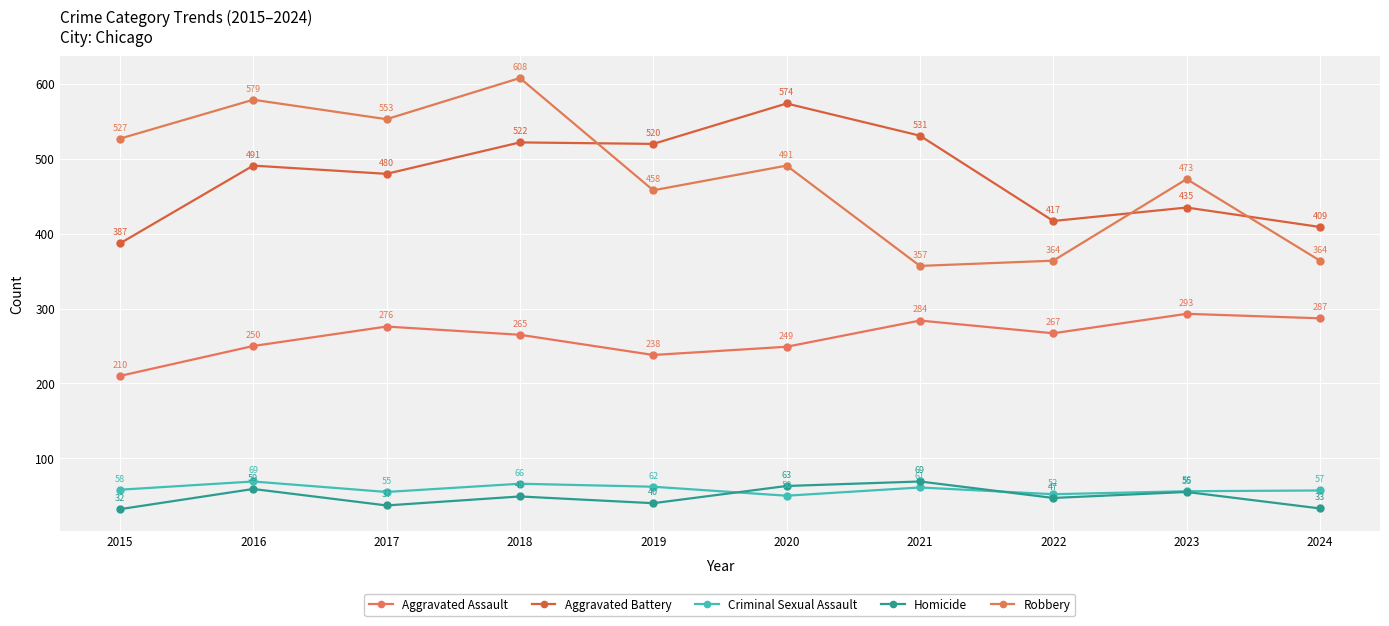

True or false: Aggravated Battery and Homicide intersect in this chart.

False